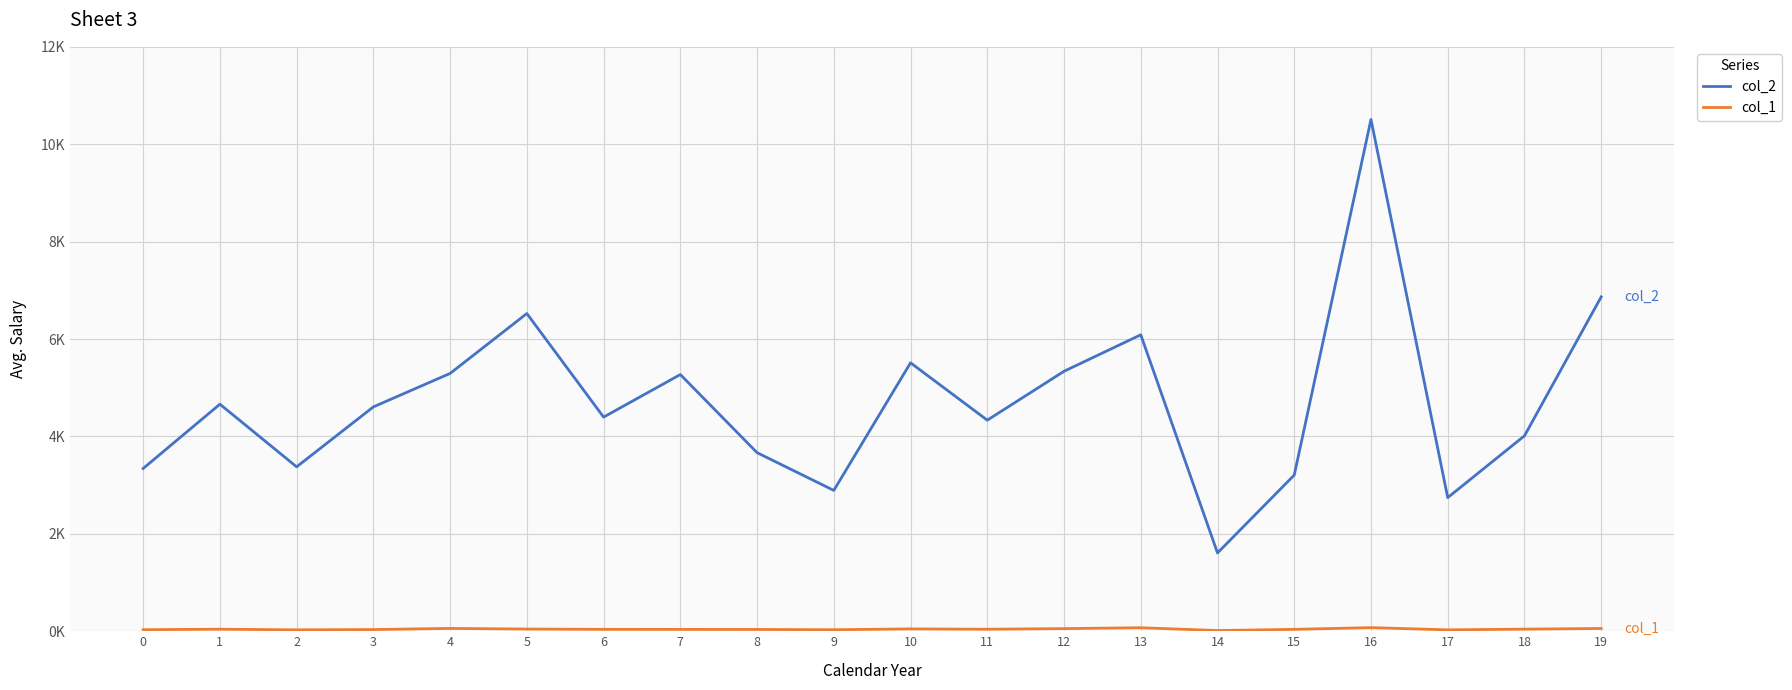

True or false: col_1 and col_2 intersect in this chart.

False